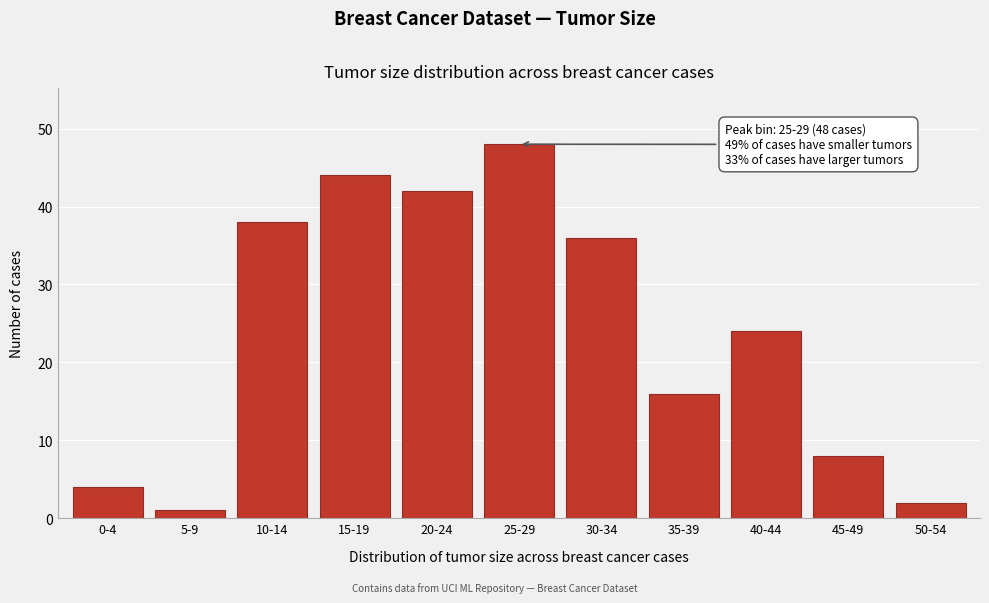

Reading left to right, what are all the values shown in this chart?

0-4=4	5-9=1	10-14=38	15-19=44	20-24=42	25-29=48	30-34=36	35-39=16	40-44=24	45-49=8	50-54=2